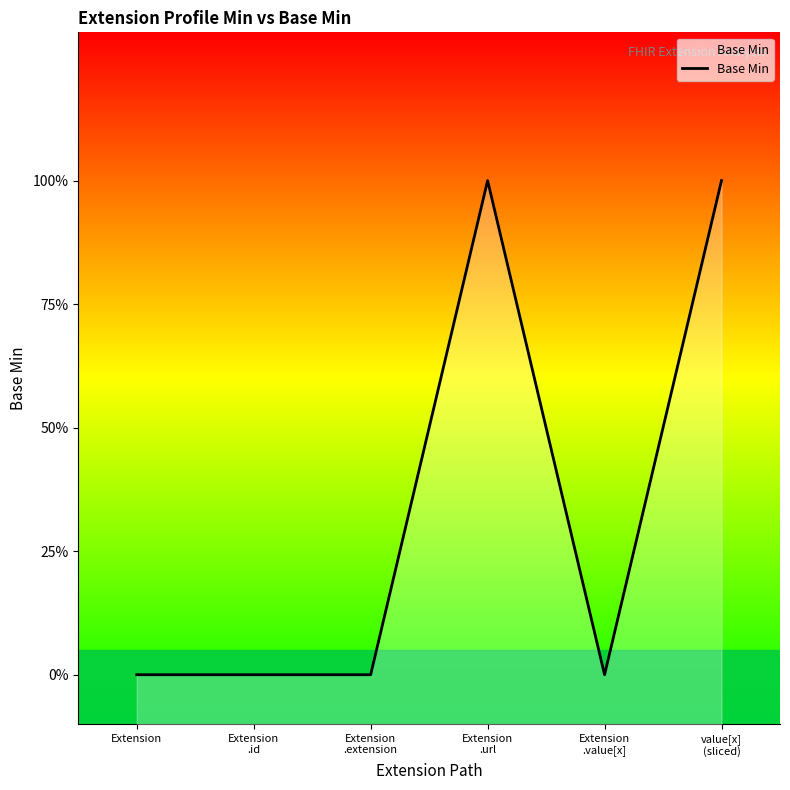

Count the number of categories in the chart.

6